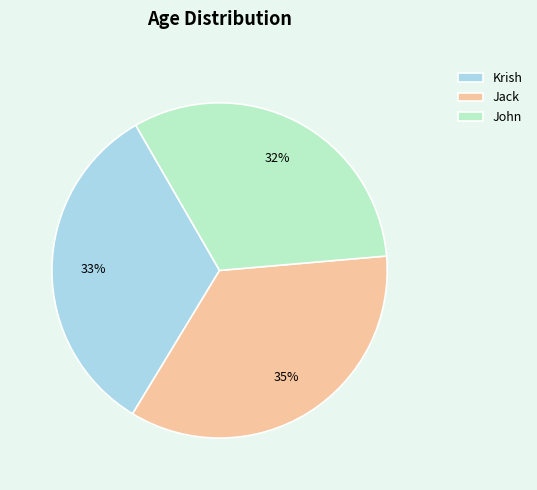

Between Krish and John, which is larger?

Krish